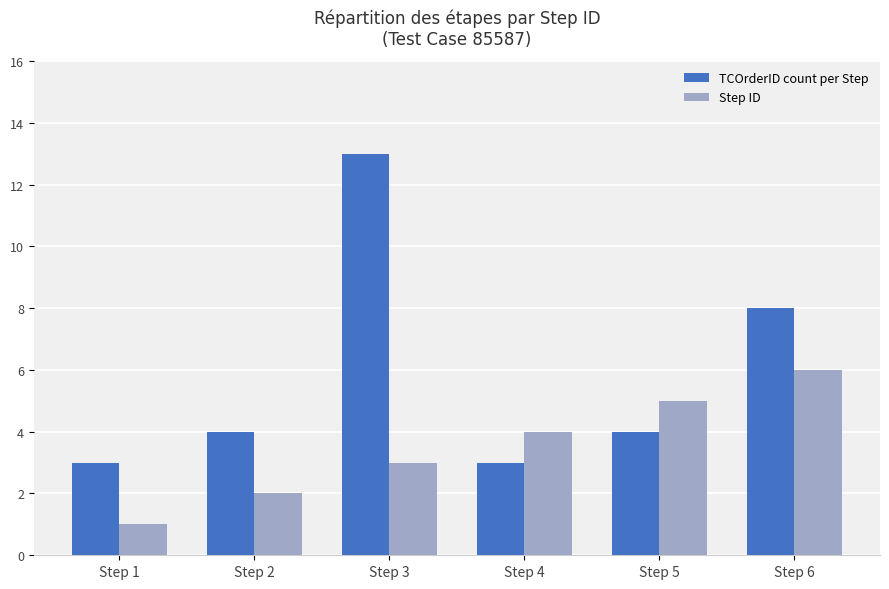

What is the maximum value shown in the chart?

13